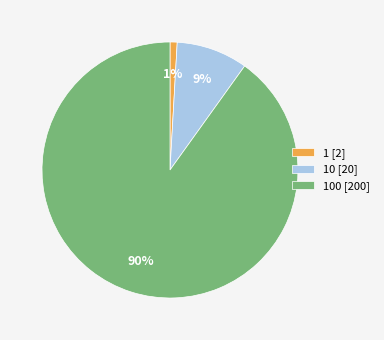

The 1 [2] slice represents 1% of the pie. True or false?

True